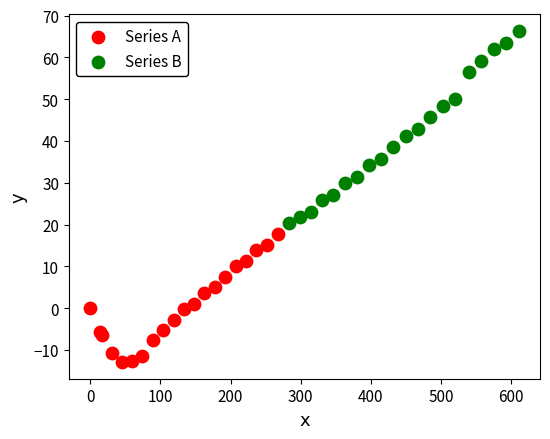

Which series contains the lowest Y value?

Series A